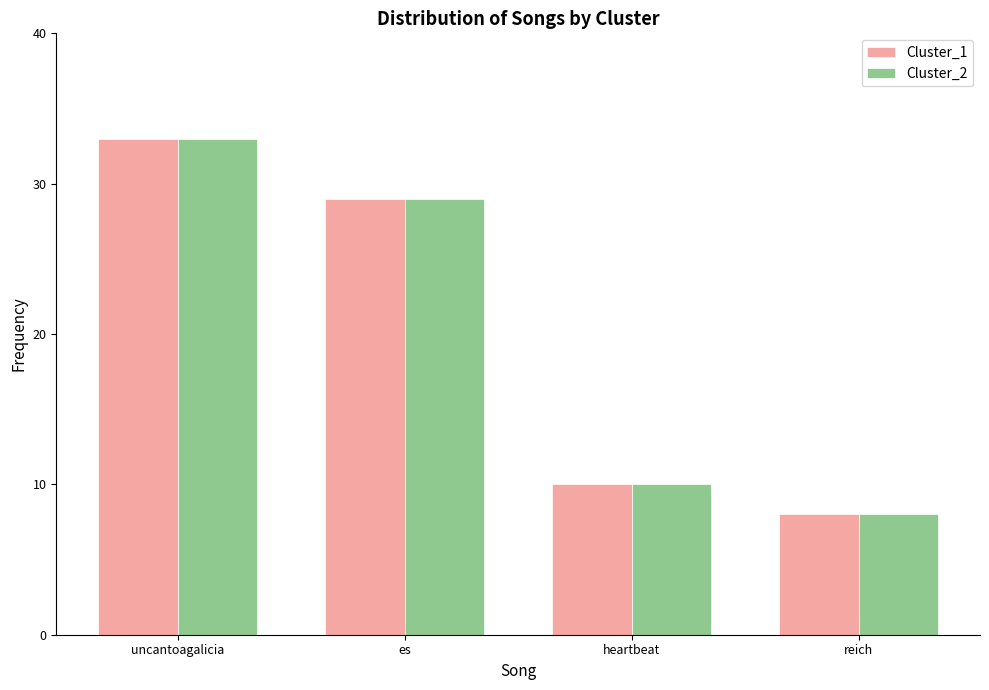

What is the minimum value shown in the chart?

8